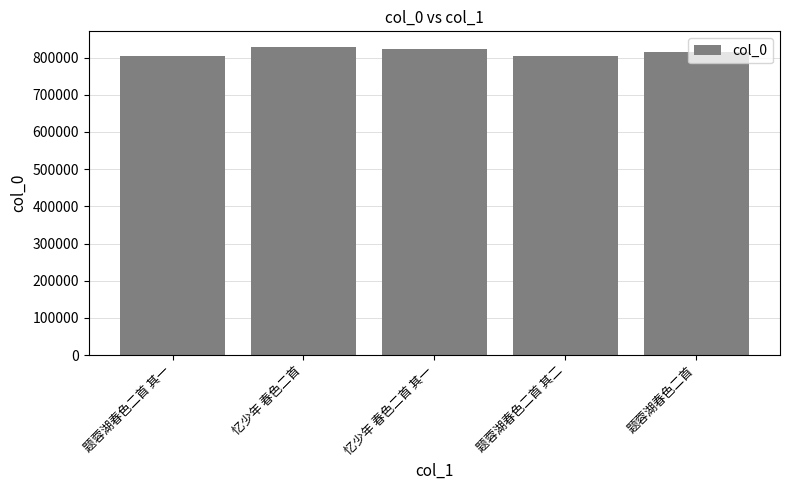

What is the value of the 4th bar from the left?

804767